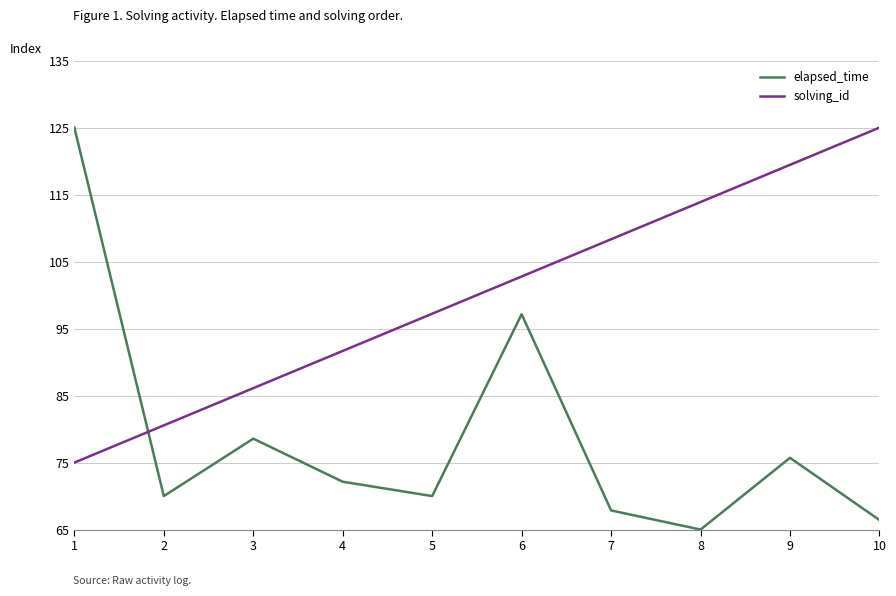

Which series has the widest spread of values?

elapsed_time